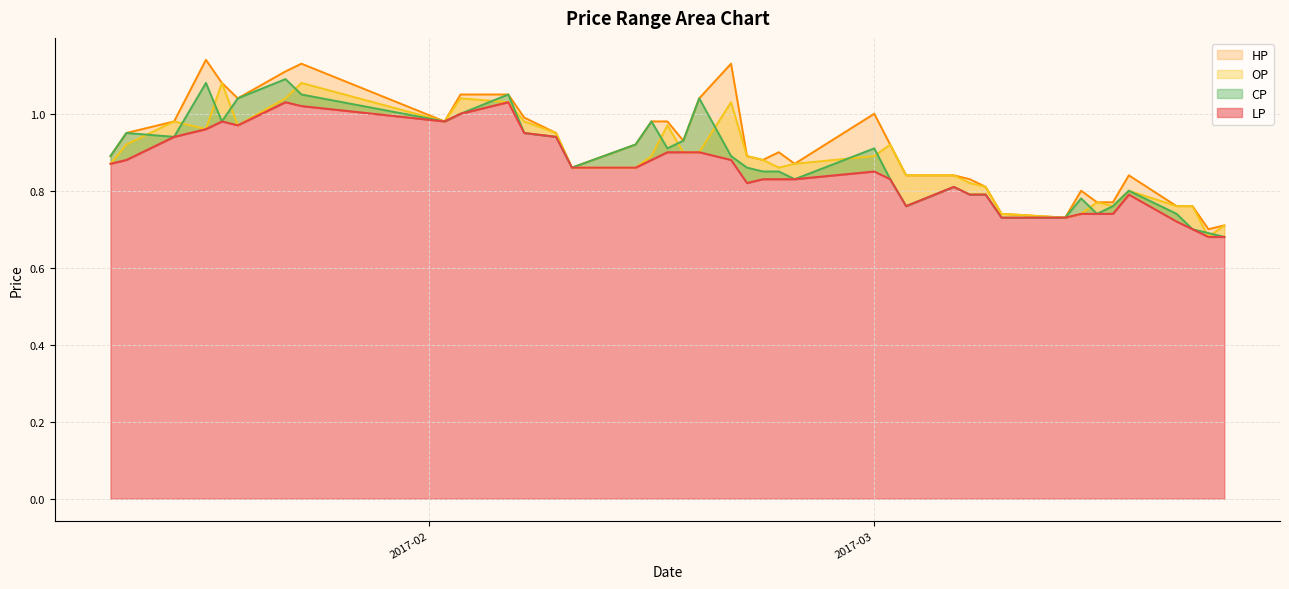

What is the total value across all series at 2017-02-10?

3.4